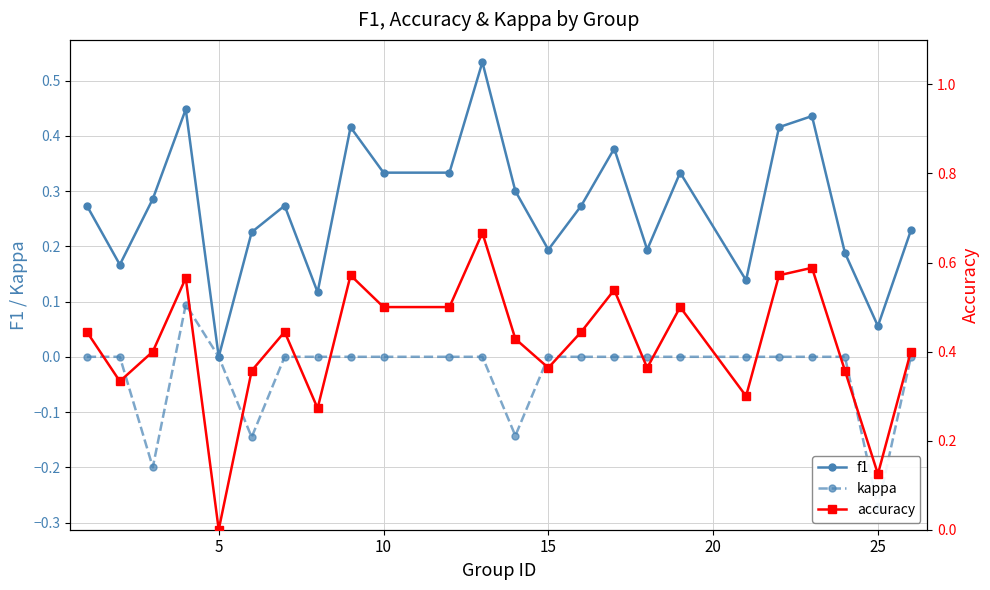

True or false: f1 has more than 2 interior local peaks.

True